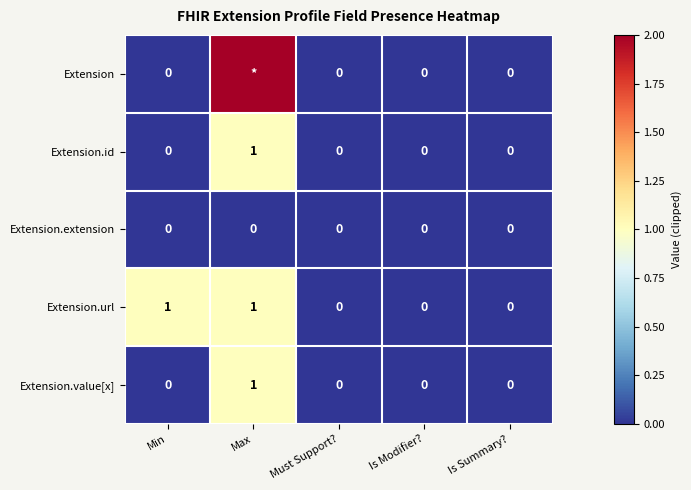

How many Extension.id values are between 0 and 1?

5